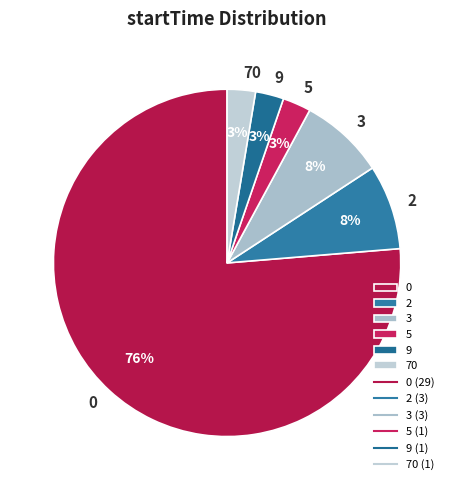

Is it true that 5 is 12% of the pie?

False